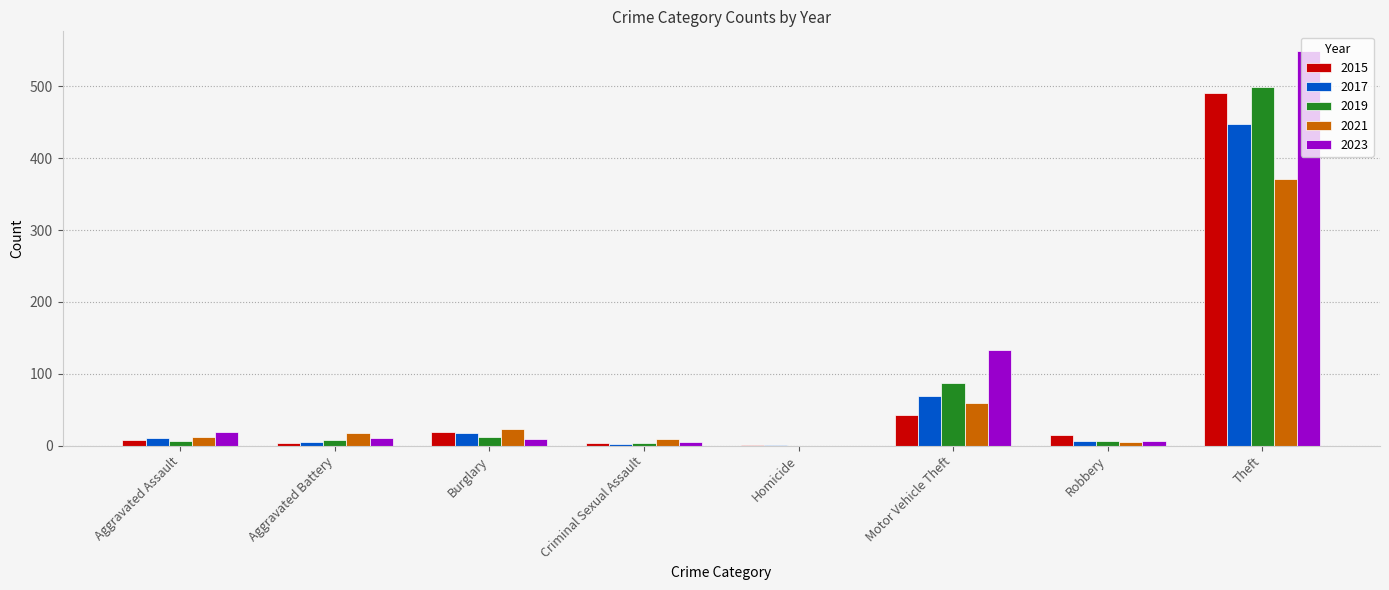

What is the maximum value for 2017?

447